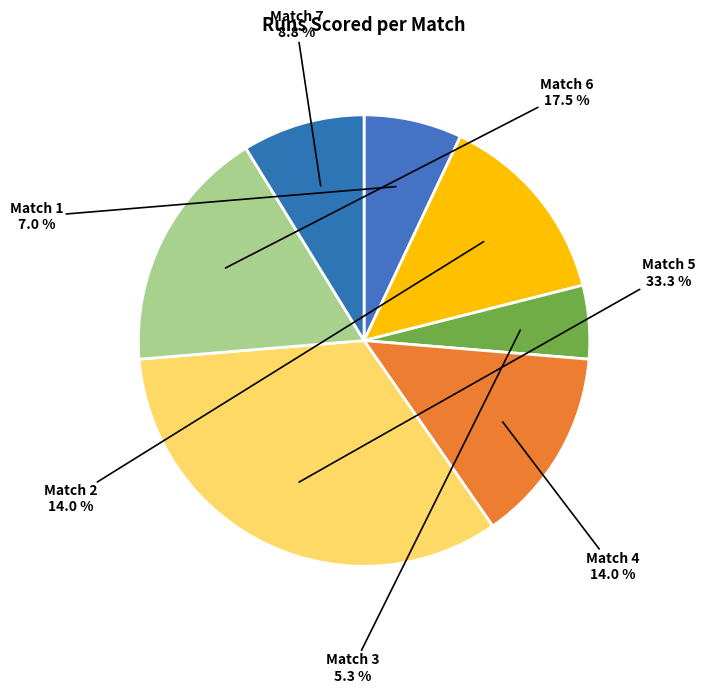

How many segments does this pie chart have?

7